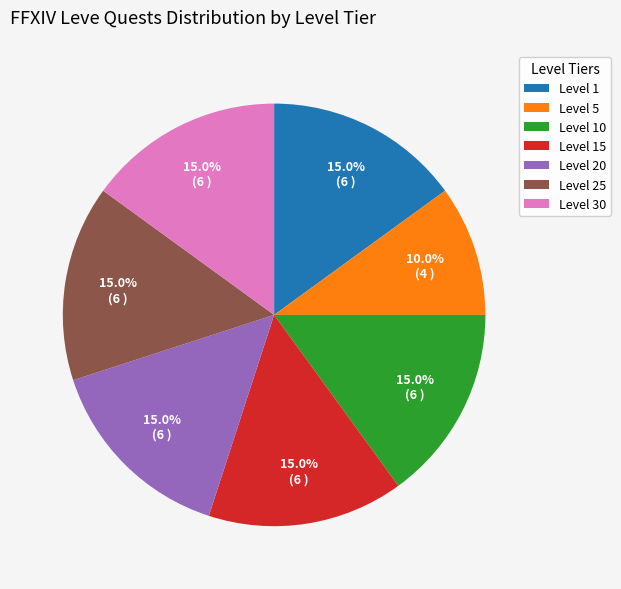

Does Level 1 account for over 50% of the chart?

No